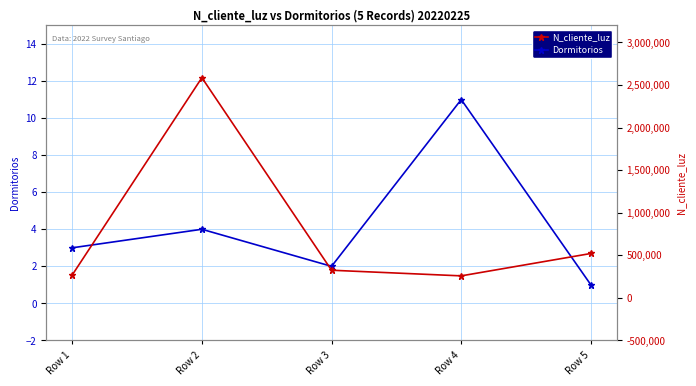

True or false: Dormitorios has a value of 4 at Row 1.

False